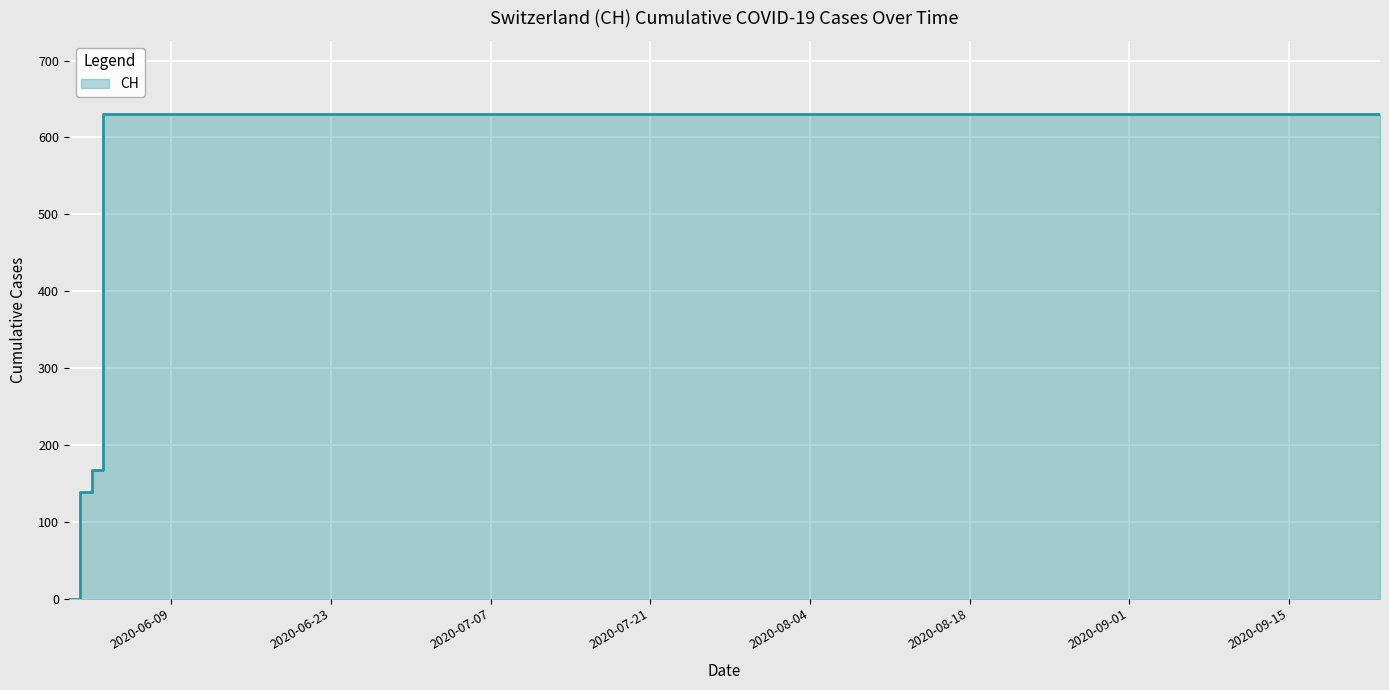

Rank the categories by value from highest to lowest.

2020-06-03, 2020-06-10, 2020-06-17, 2020-06-24, 2020-07-01, 2020-07-08, 2020-07-15, 2020-07-22, 2020-07-29, 2020-08-05, 2020-08-12, 2020-08-19, 2020-08-26, 2020-09-02, 2020-09-09, 2020-09-16, 2020-09-23, 2020-06-02, 2020-06-01, 2020-05-31